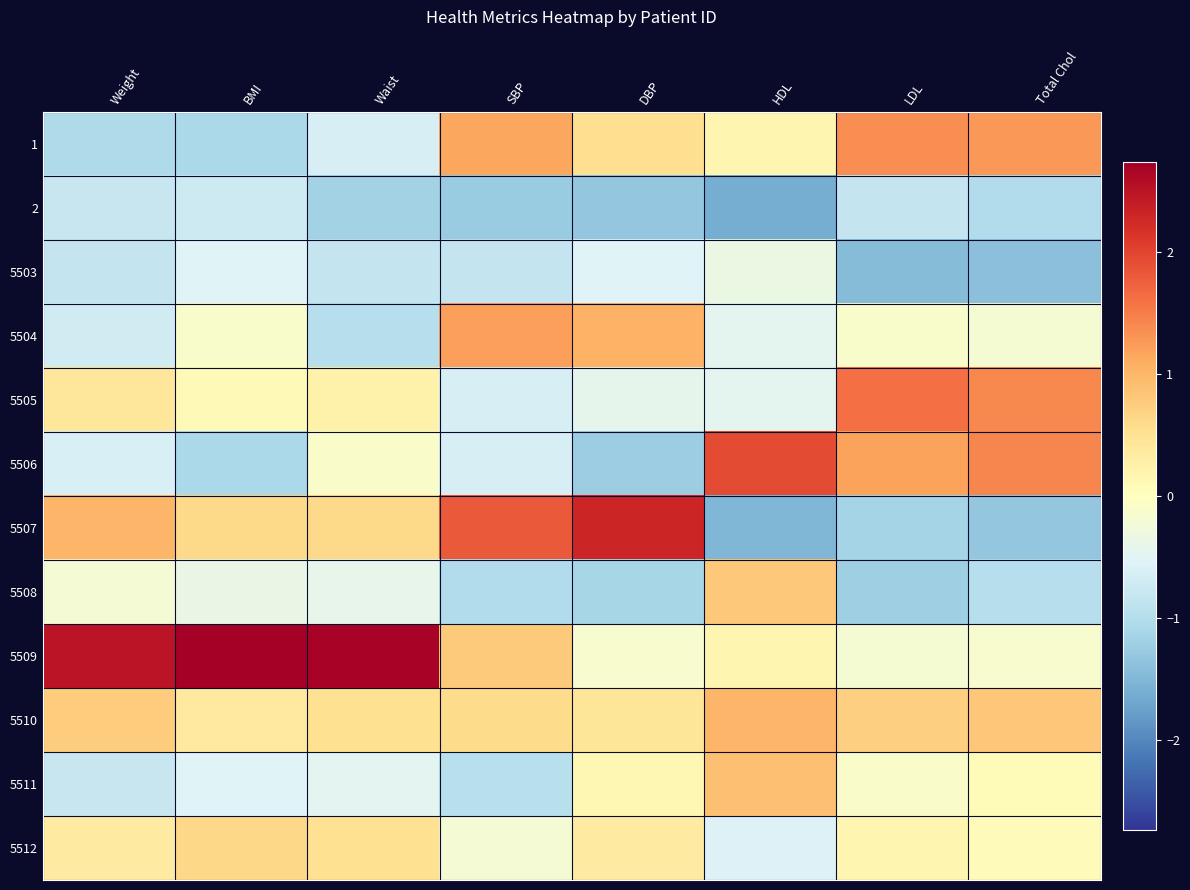

Reading right to left, list all the values displayed in this chart.

1: Total Chol=1.3	LDL=1.4	HDL=0.2	DBP=0.5	SBP=1.1	Waist=-0.6	BMI=-1.1	Weight=-1.1
2: Total Chol=-1.0	LDL=-0.8	HDL=-1.6	DBP=-1.3	SBP=-1.3	Waist=-1.2	BMI=-0.7	Weight=-0.8
5503: Total Chol=-1.4	LDL=-1.5	HDL=-0.4	DBP=-0.5	SBP=-0.8	Waist=-0.8	BMI=-0.6	Weight=-0.8
5504: Total Chol=-0.2	LDL=-0.1	HDL=-0.5	DBP=1.0	SBP=1.2	Waist=-1.0	BMI=-0.1	Weight=-0.7
5505: Total Chol=1.4	LDL=1.6	HDL=-0.5	DBP=-0.4	SBP=-0.6	Waist=0.2	BMI=0.1	Weight=0.4
5506: Total Chol=1.4	LDL=1.2	HDL=1.9	DBP=-1.2	SBP=-0.6	Waist=-0.1	BMI=-1.1	Weight=-0.6
5507: Total Chol=-1.3	LDL=-1.1	HDL=-1.5	DBP=2.3	SBP=1.8	Waist=0.6	BMI=0.6	Weight=1.0
5508: Total Chol=-1.0	LDL=-1.2	HDL=0.8	DBP=-1.1	SBP=-1.0	Waist=-0.4	BMI=-0.4	Weight=-0.2
5509: Total Chol=-0.1	LDL=-0.2	HDL=0.2	DBP=-0.1	SBP=0.8	Waist=2.7	BMI=2.7	Weight=2.5
5510: Total Chol=0.8	LDL=0.7	HDL=1.0	DBP=0.4	SBP=0.6	Waist=0.5	BMI=0.4	Weight=0.8
5511: Total Chol=0.1	LDL=-0.1	HDL=0.9	DBP=0.1	SBP=-0.9	Waist=-0.5	BMI=-0.5	Weight=-0.8
5512: Total Chol=0.0	LDL=0.2	HDL=-0.6	DBP=0.3	SBP=-0.2	Waist=0.5	BMI=0.6	Weight=0.4